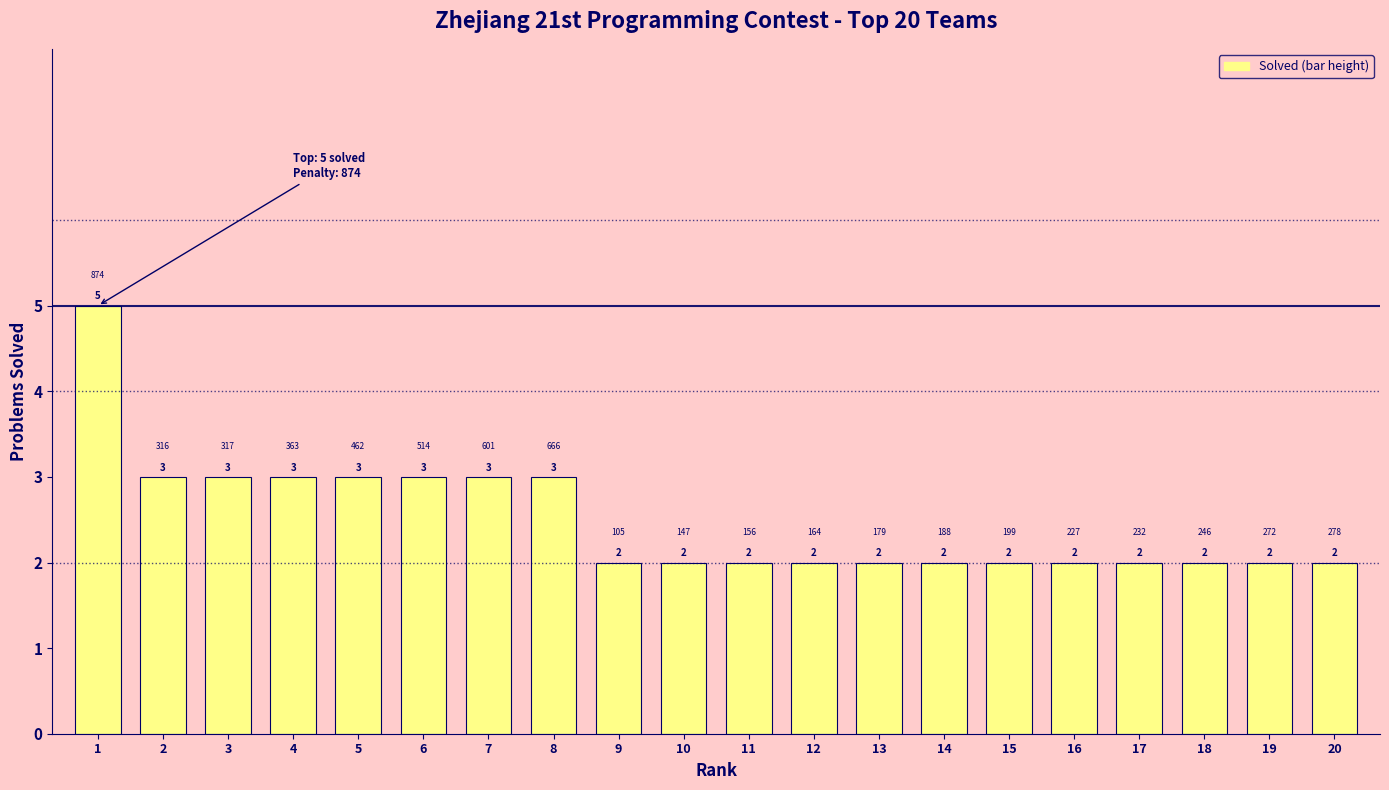

How many values are between 2 and 3?

19